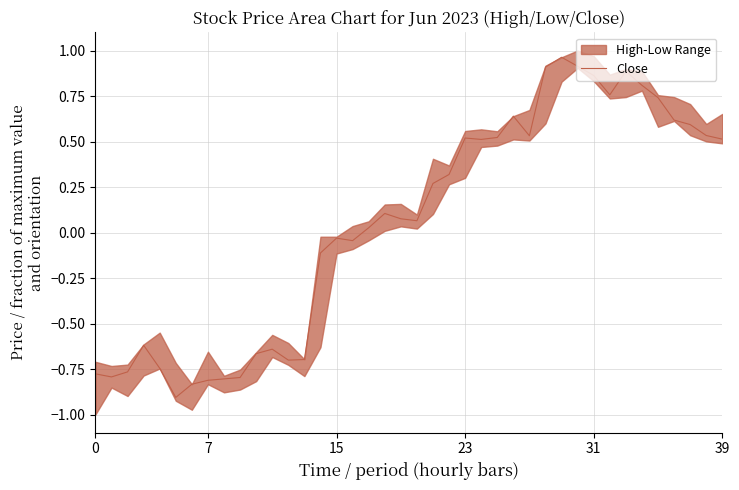

How many data points are less than 0?

17